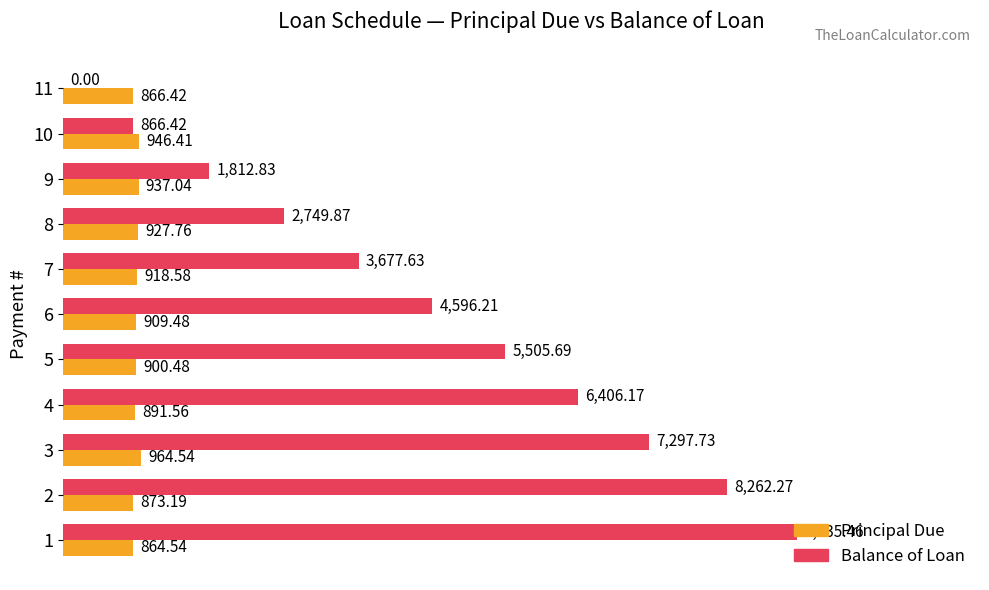

Which series changed the most between 4 and 8?

Balance of Loan